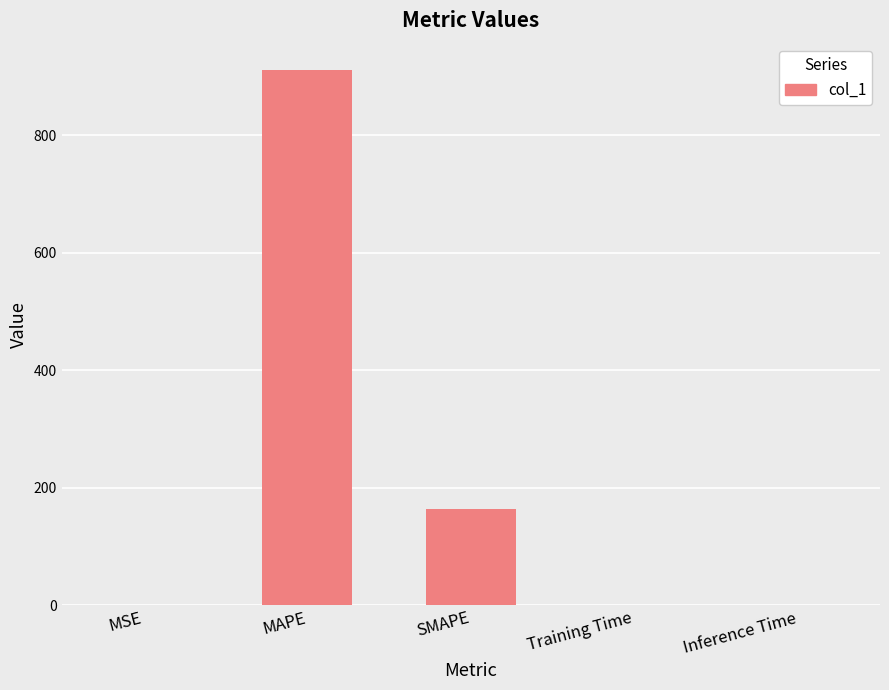

Is it true that the value at Inference Time is 0.0?

True